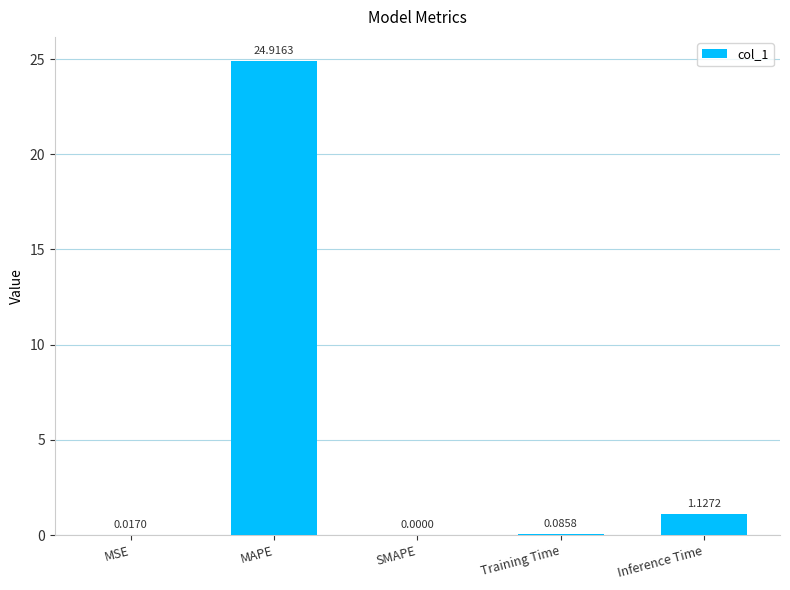

Which label corresponds to the largest value in the chart?

MAPE